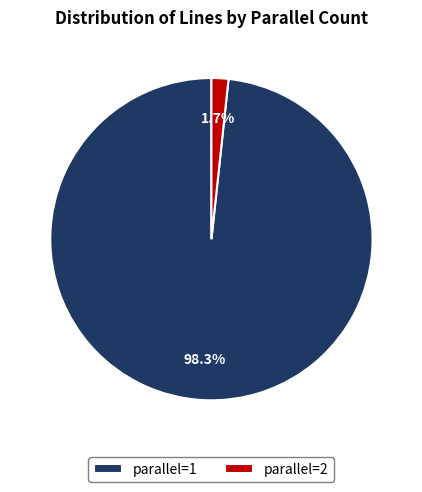

Rank the categories by value from lowest to highest.

parallel=2, parallel=1